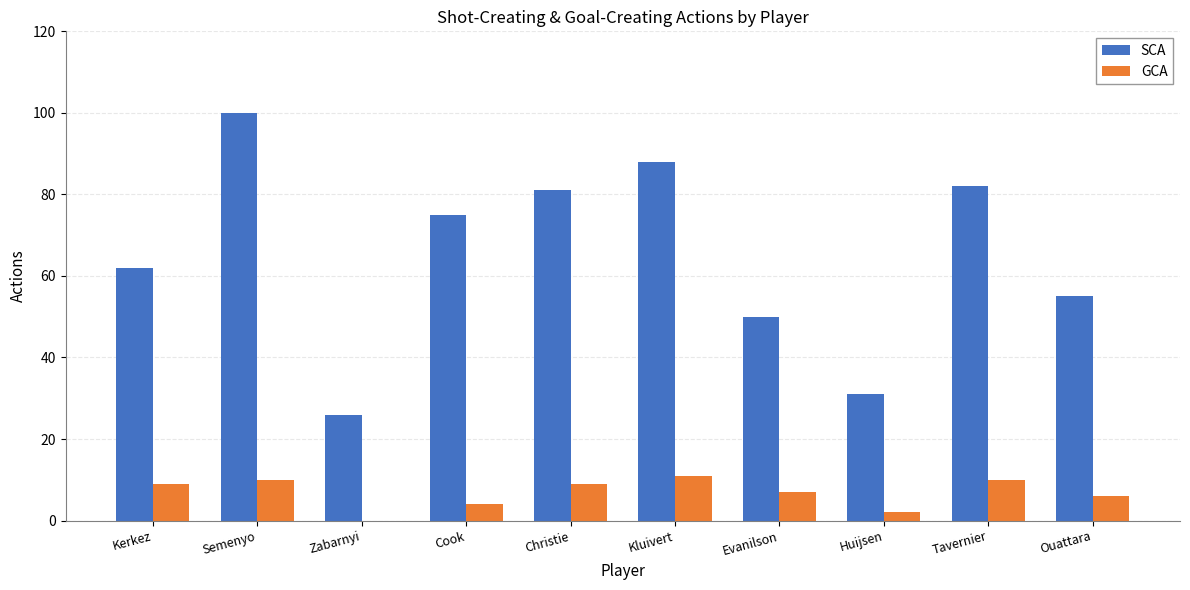

What is the average value of the GCA series?

7